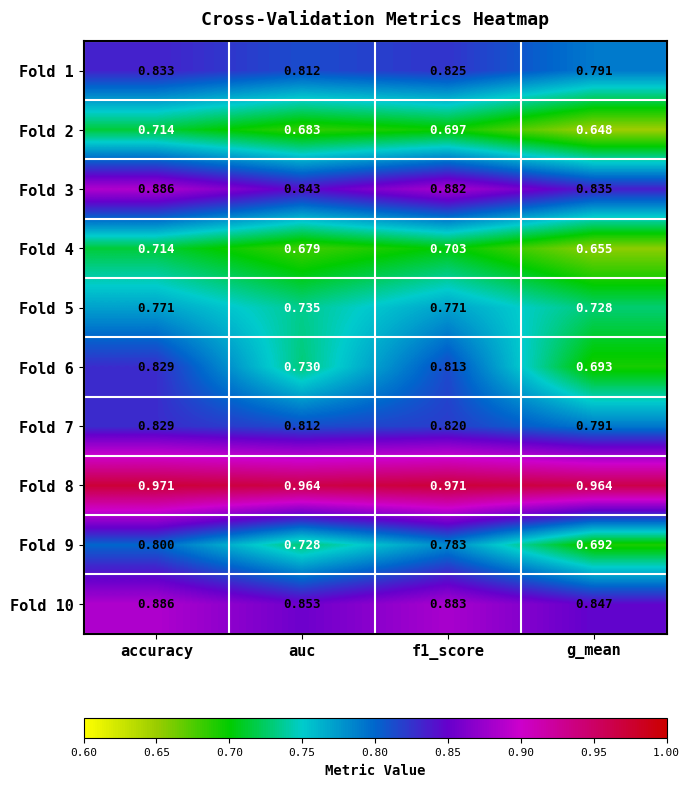

Is the value of Fold 9 at g_mean greater than the value of Fold 6 at accuracy?

No